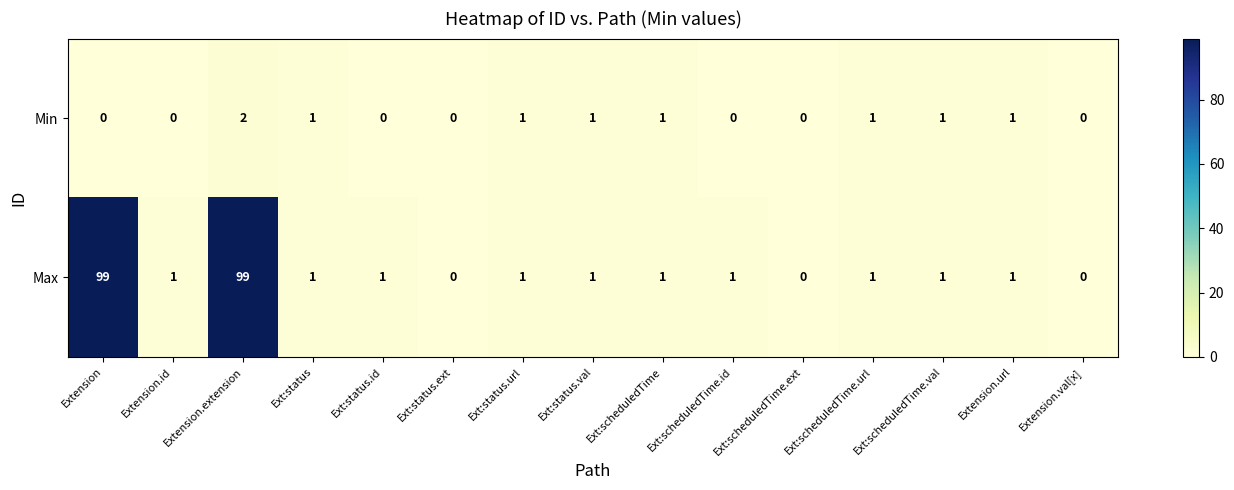

At how many categories does at least one series exceed 16?

2